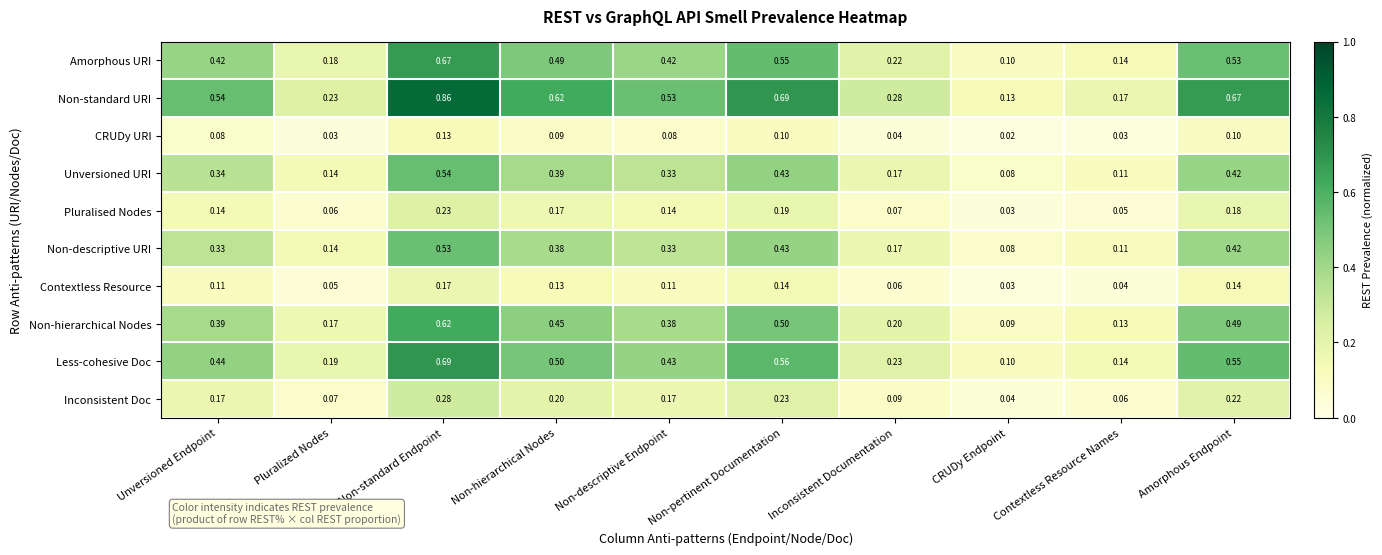

Rank the series by their maximum value, from lowest to highest.

CRUDy URI, Contextless Resource, Pluralised Nodes, Inconsistent Doc, Non-descriptive URI, Unversioned URI, Non-hierarchical Nodes, Amorphous URI, Less-cohesive Doc, Non-standard URI